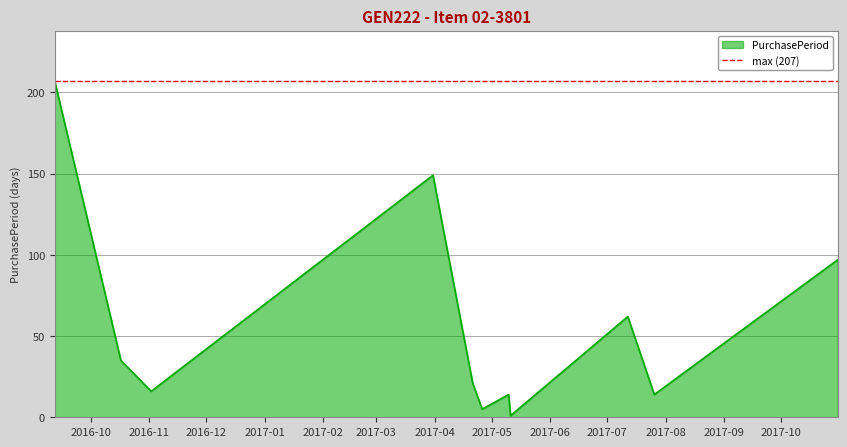

How many interior local peaks (higher than both neighbors) does the data have?

3